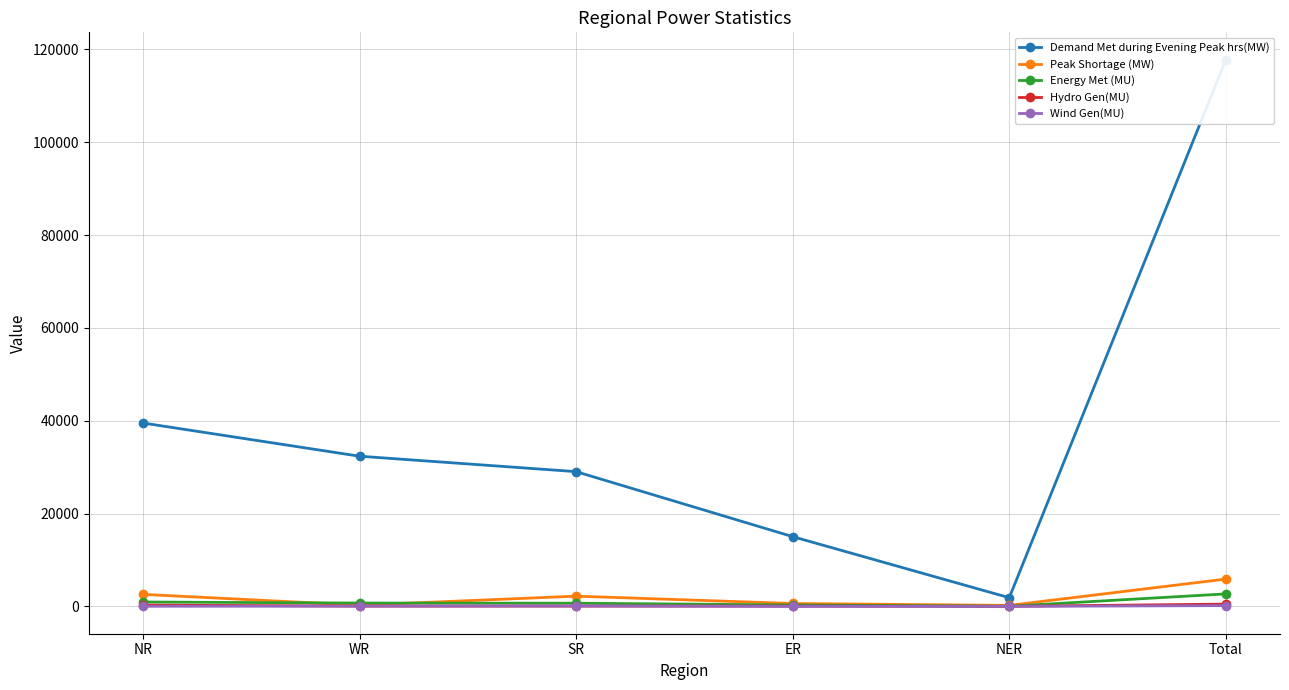

Where does the Peak Shortage (MW) series first go above 2206?

NR